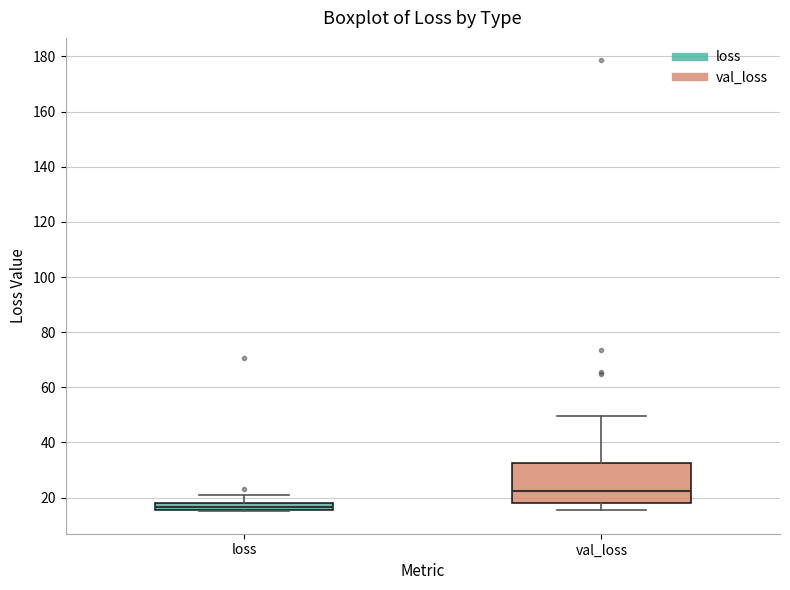

Which box has the highest median line?

val_loss